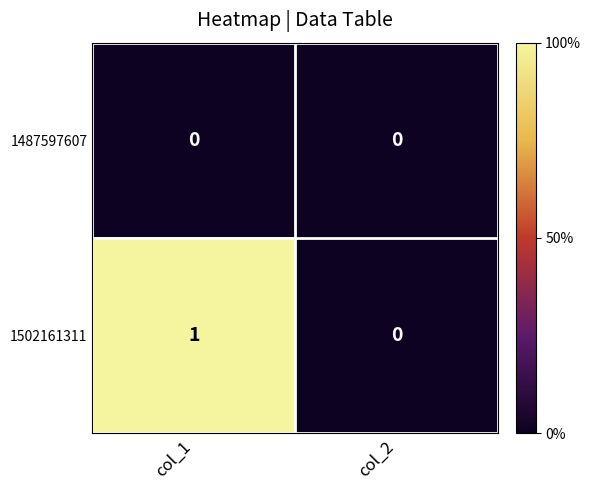

Which series changed the most between col_1 and col_2?

1502161311